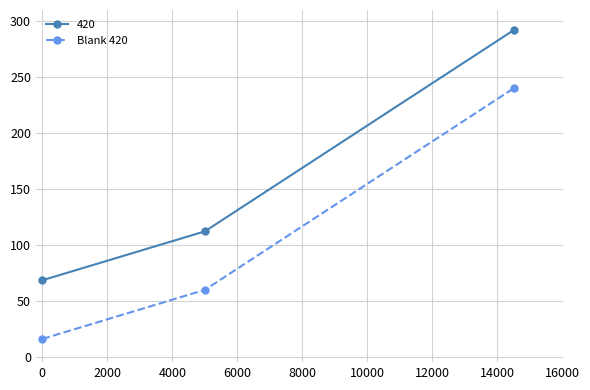

What is the maximum value shown in the chart?

292.0